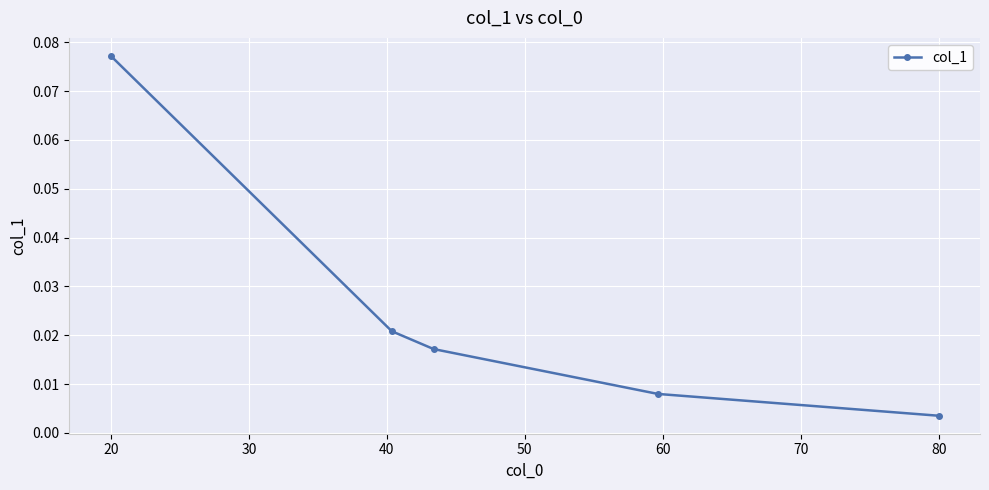

True or false: there are more than 0 points higher than both neighbors.

False